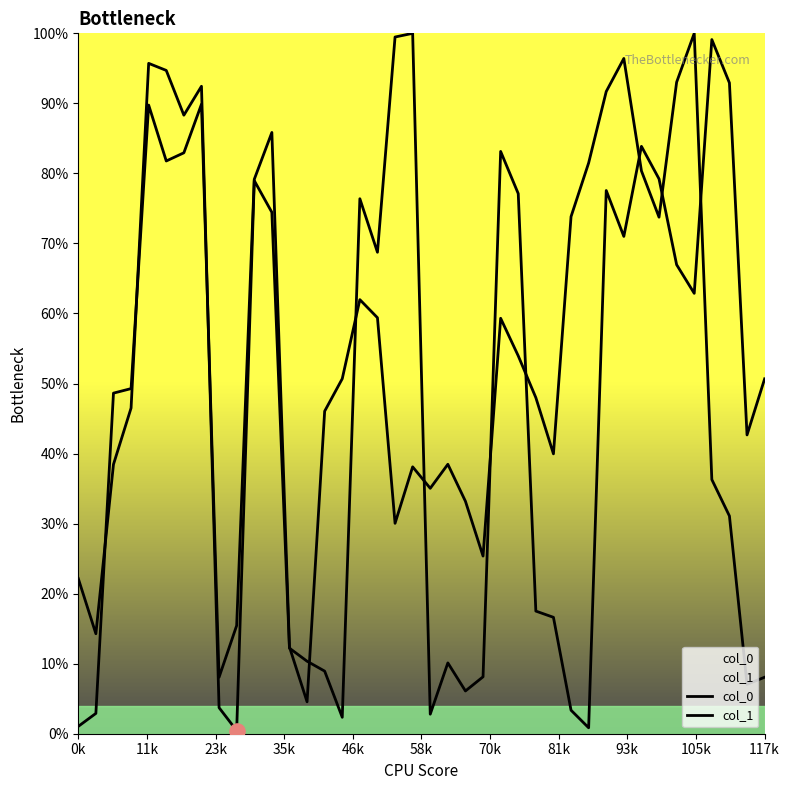

Which series has the largest total across all categories?

col_1